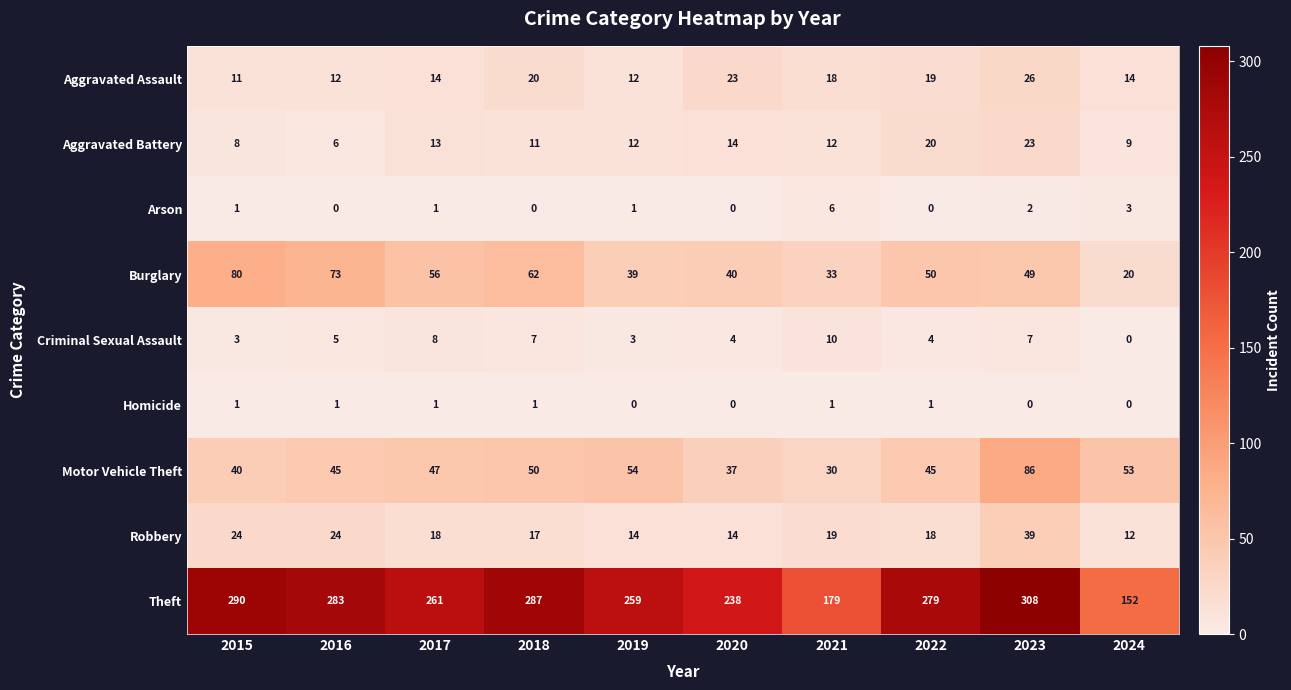

Where is Criminal Sexual Assault nearest to the value 5?

2016